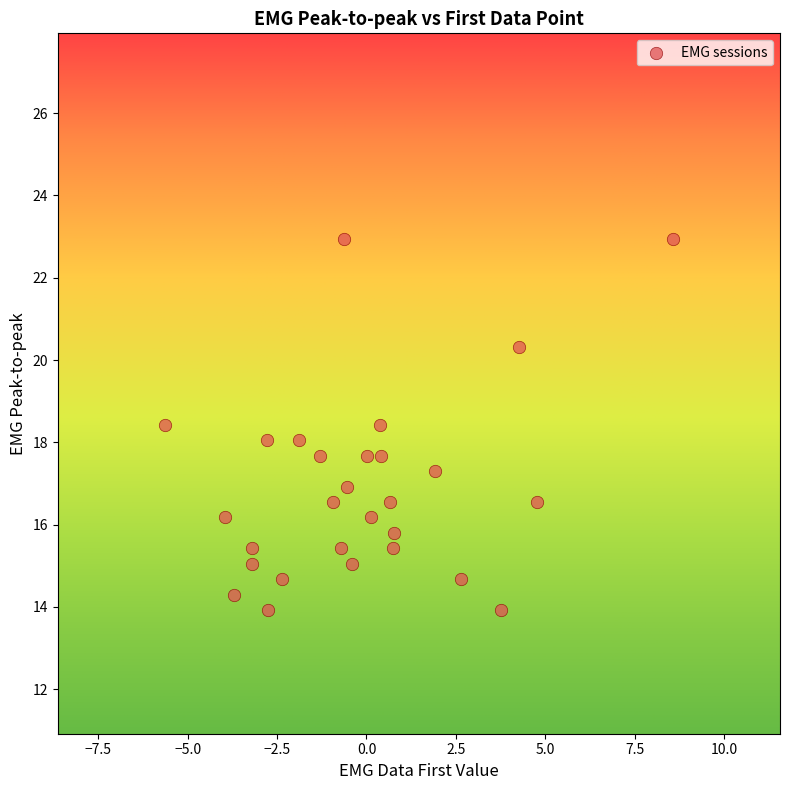

What is the range of X values (max minus min)?

14.2